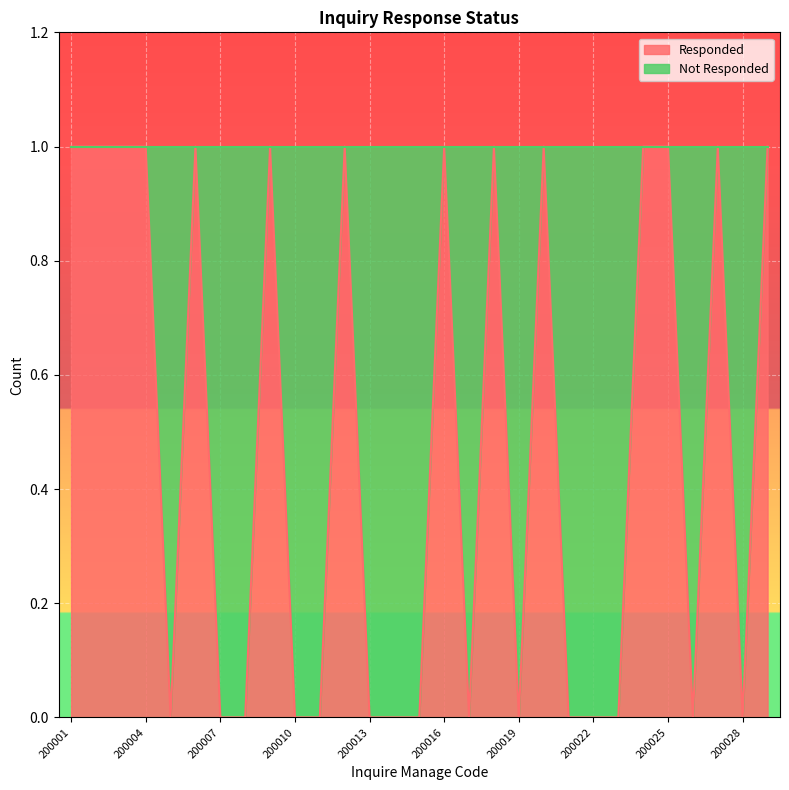

Between 200019 and 200020, which is larger?

200020